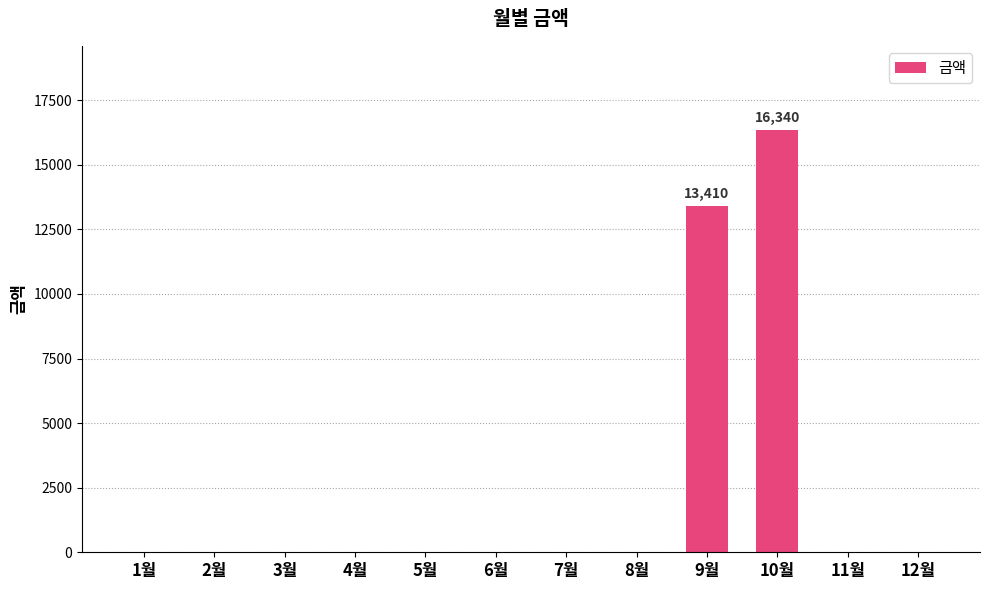

What is the greatest value displayed?

16340